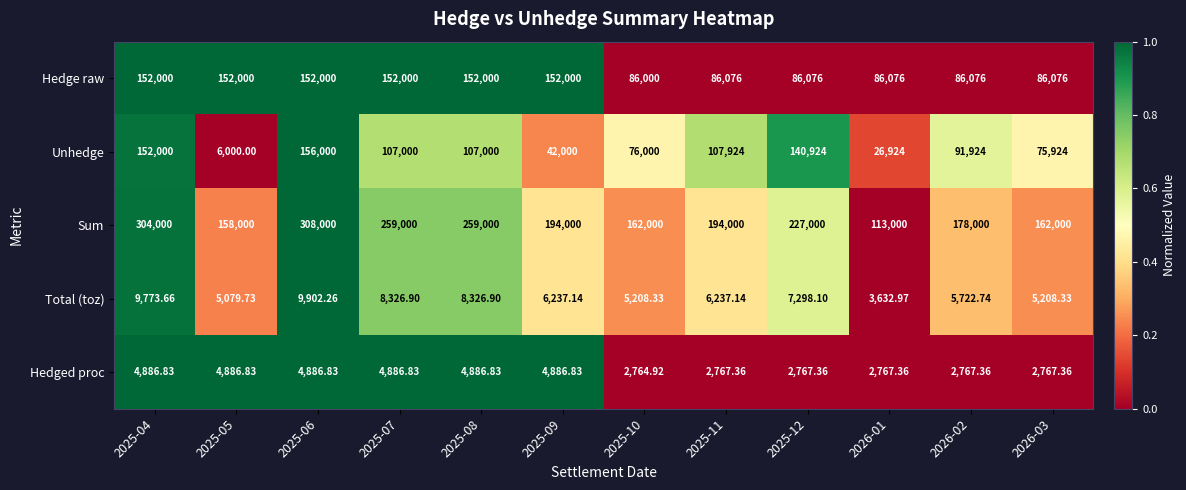

How many categories are shown in the chart?

12